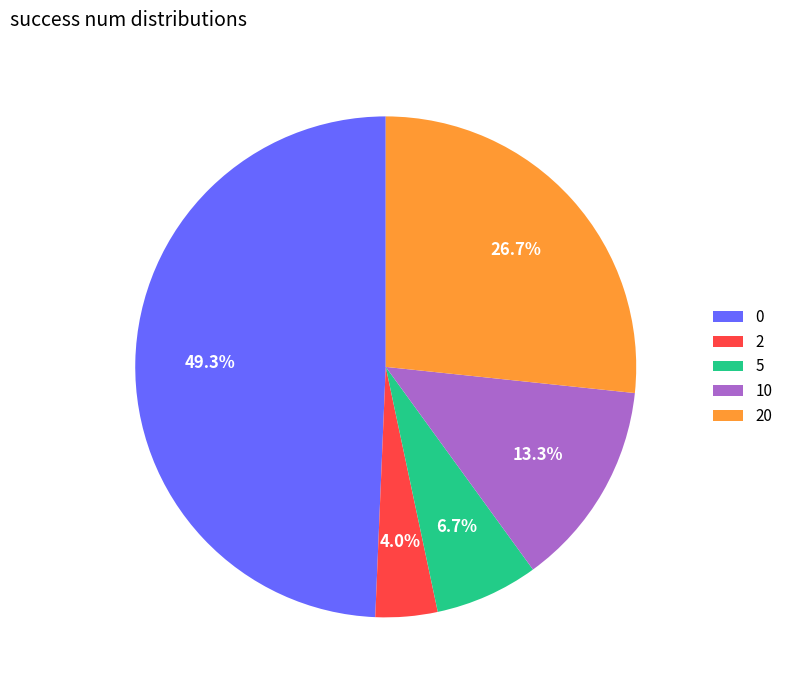

How many slices are in this pie chart?

5